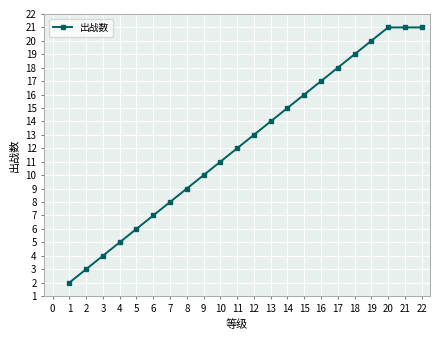

How many categories are shown in the chart?

22